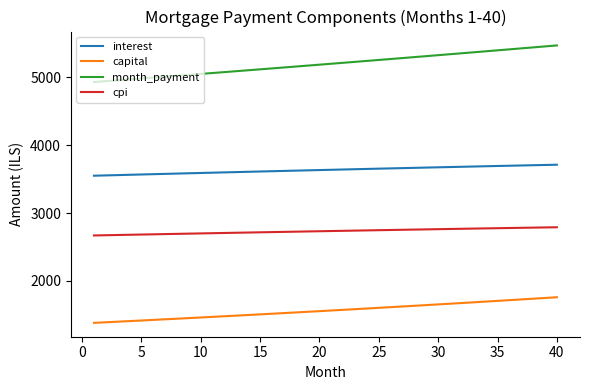

What is the difference between the maximum and minimum values in the interest series?

162.1